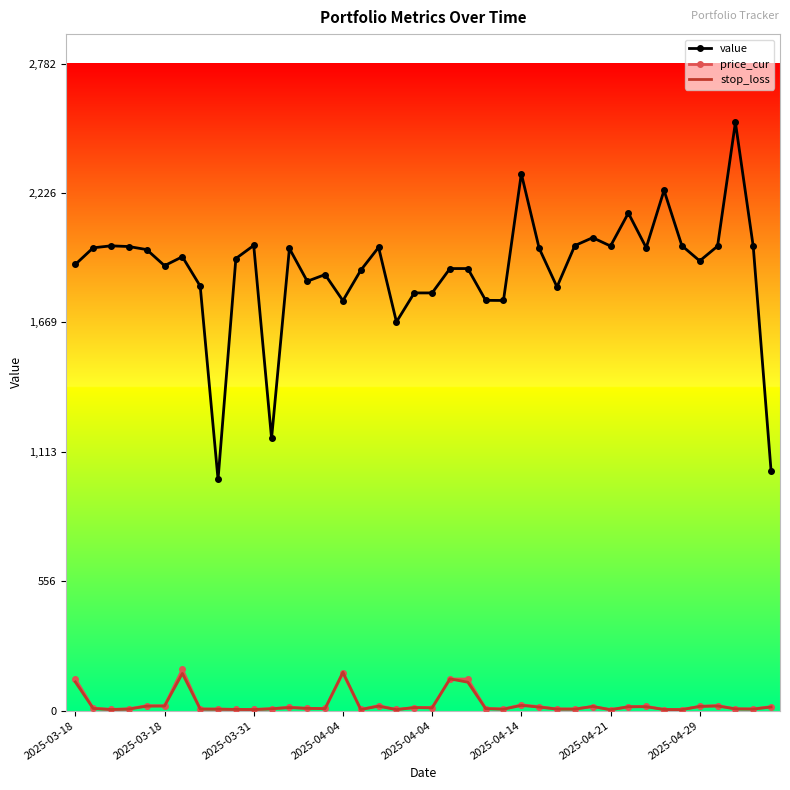

What is the minimum value for value?

993.7